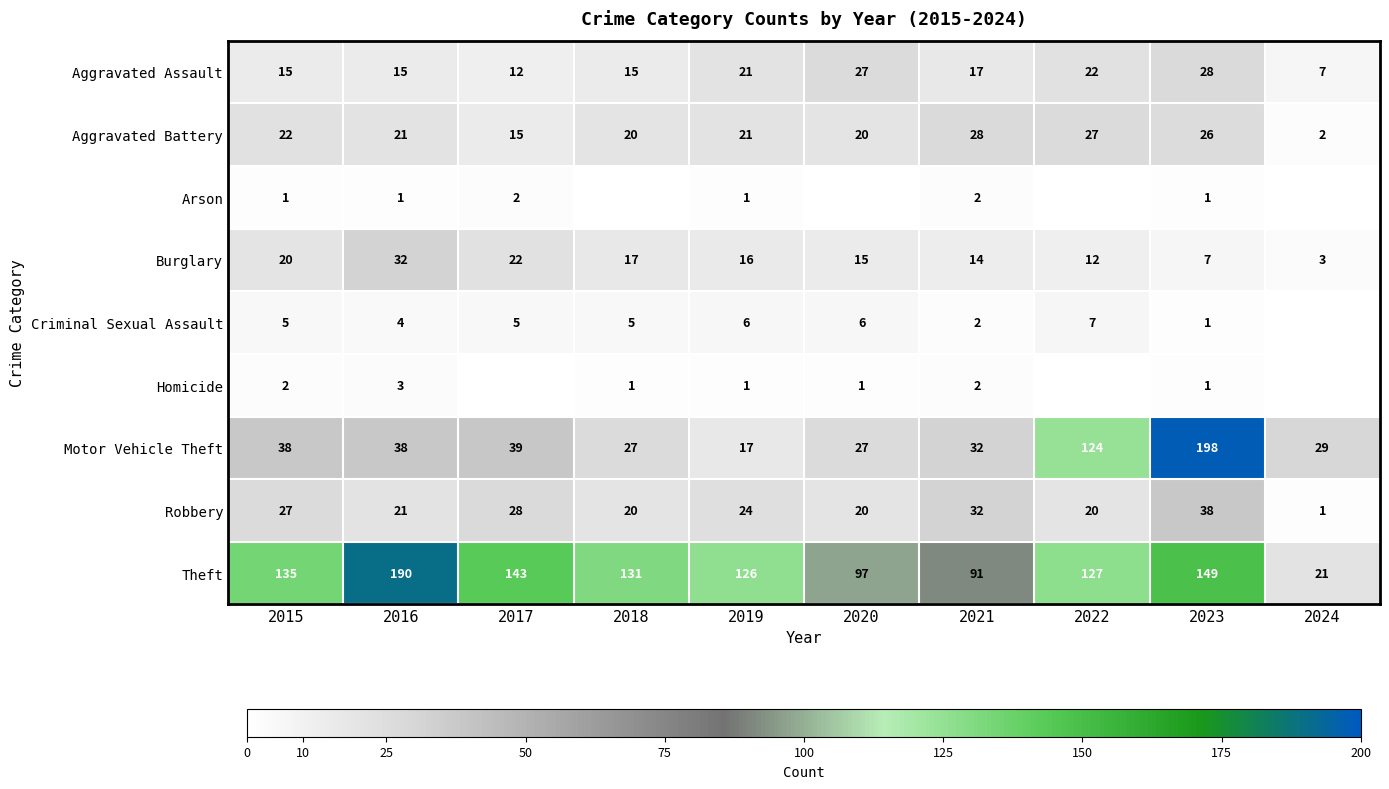

The value of Robbery at 2019 is 41. True or false?

False